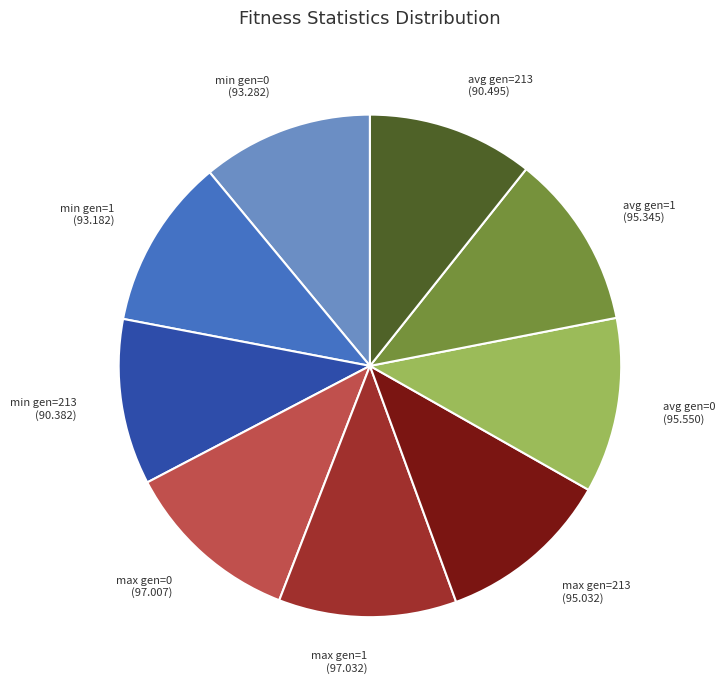

Approximately how many times larger is the value at max gen=0 compared to avg gen=1?

1.0